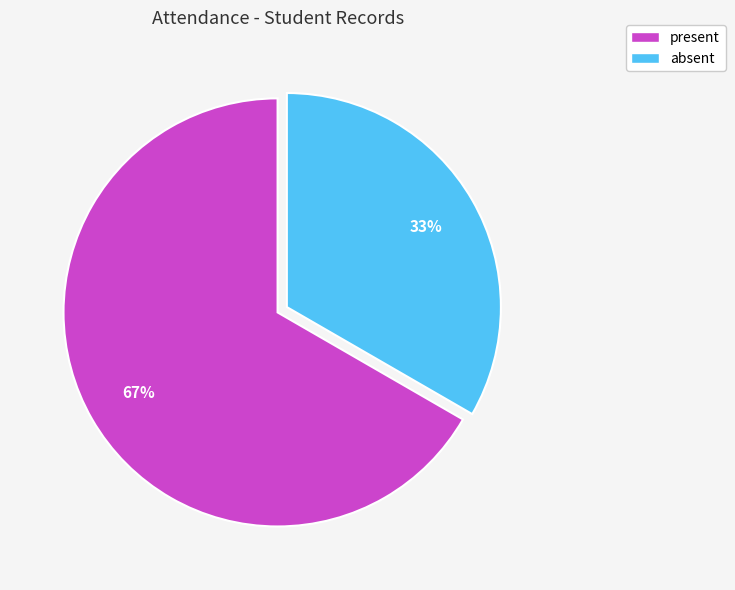

Does any single category account for the majority?

Yes